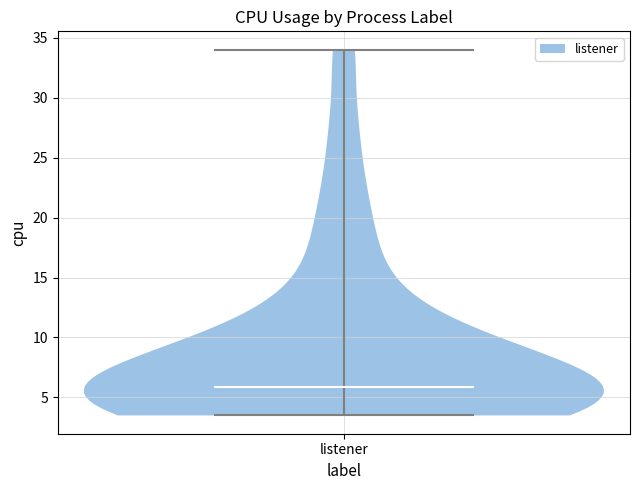

What is the lowest point the violin for listener reaches on the y-axis? The values are not printed on the chart, so give them approximately, as read against the axis.

3.5